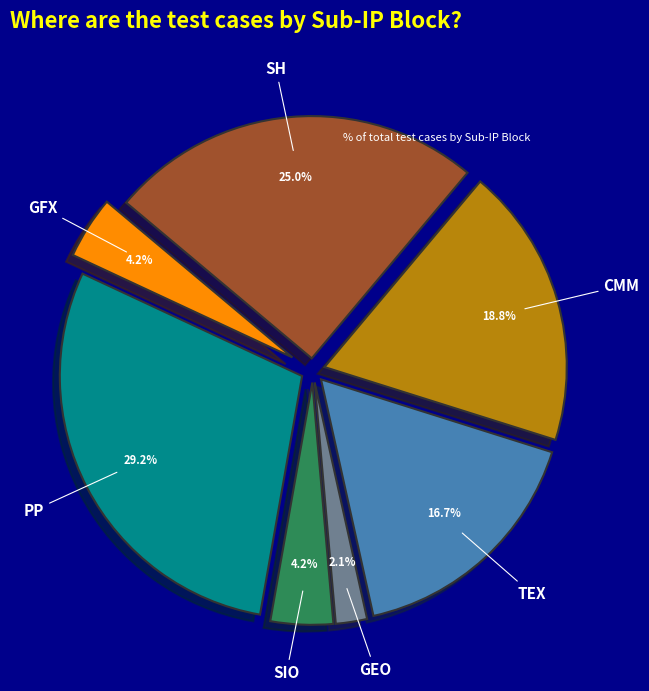

How many segments does this pie chart have?

7